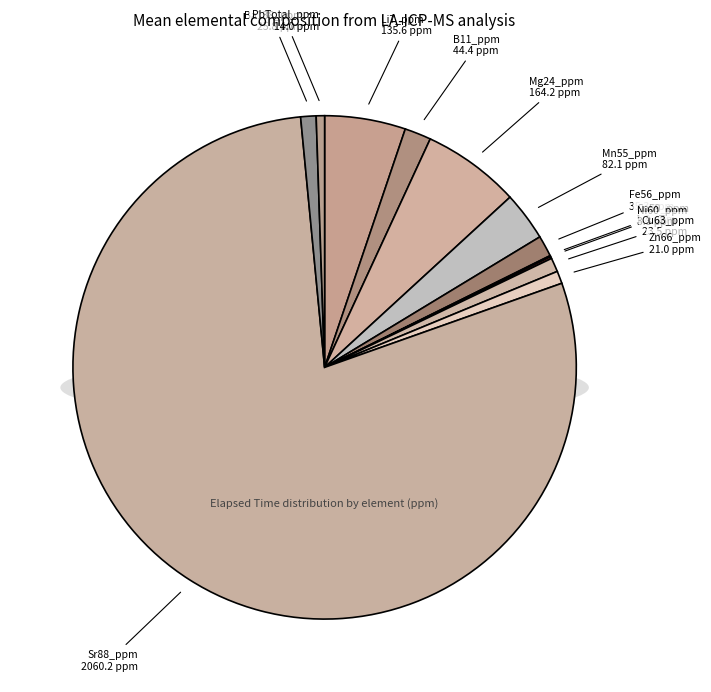

Rank the categories by value from lowest to highest.

Co59_ppm, Ni60_ppm, PbTotal_ppm, Zn66_ppm, Cu63_ppm, Ba138_ppm, Fe56_ppm, B11_ppm, Mn55_ppm, Li7_ppm, Mg24_ppm, Sr88_ppm